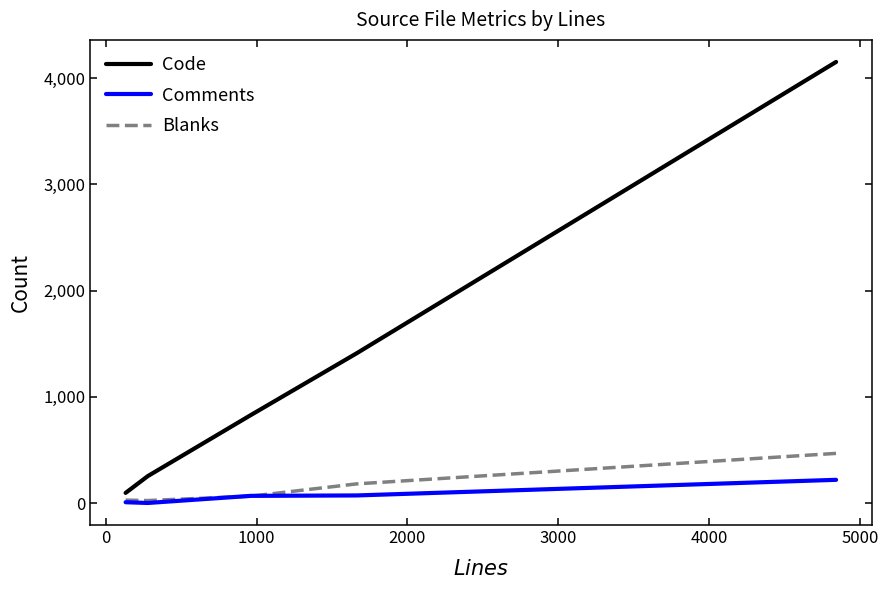

Count the number of data series in this chart.

3